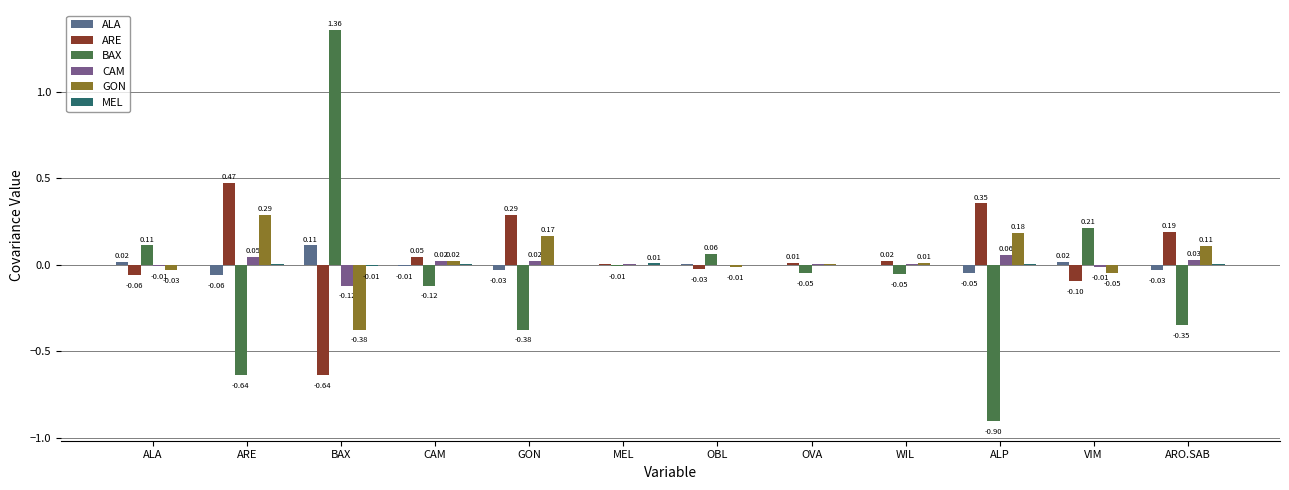

Does the chart contain stacked bars?

No